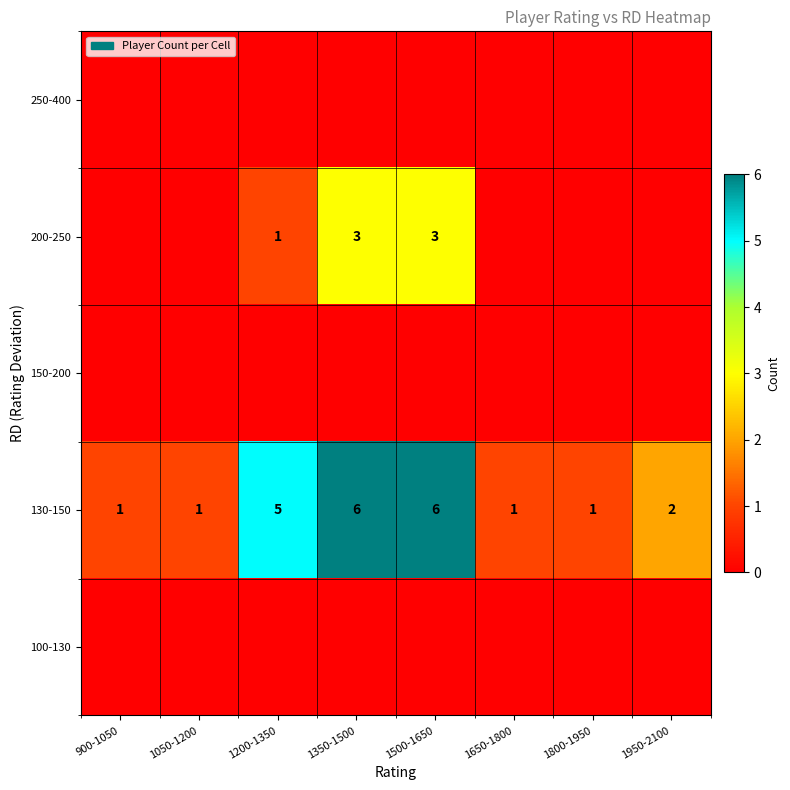

What is the maximum value shown in the chart?

6